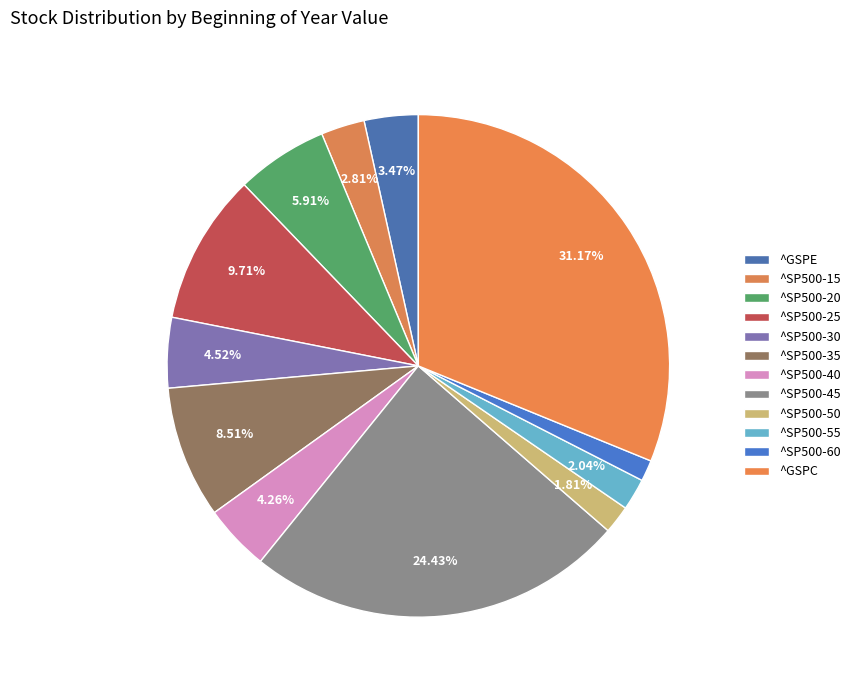

The ^SP500-30 slice represents 17% of the pie. True or false?

False